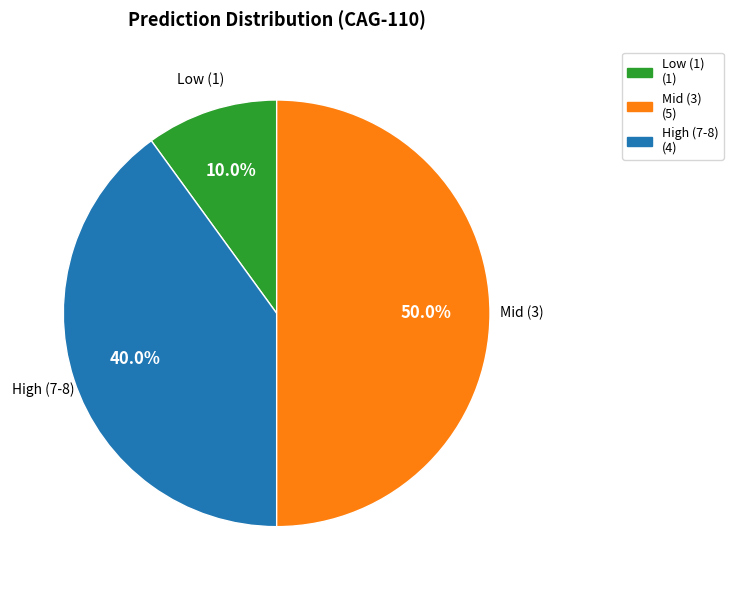

Does Low (1) represent more than half of the total?

No